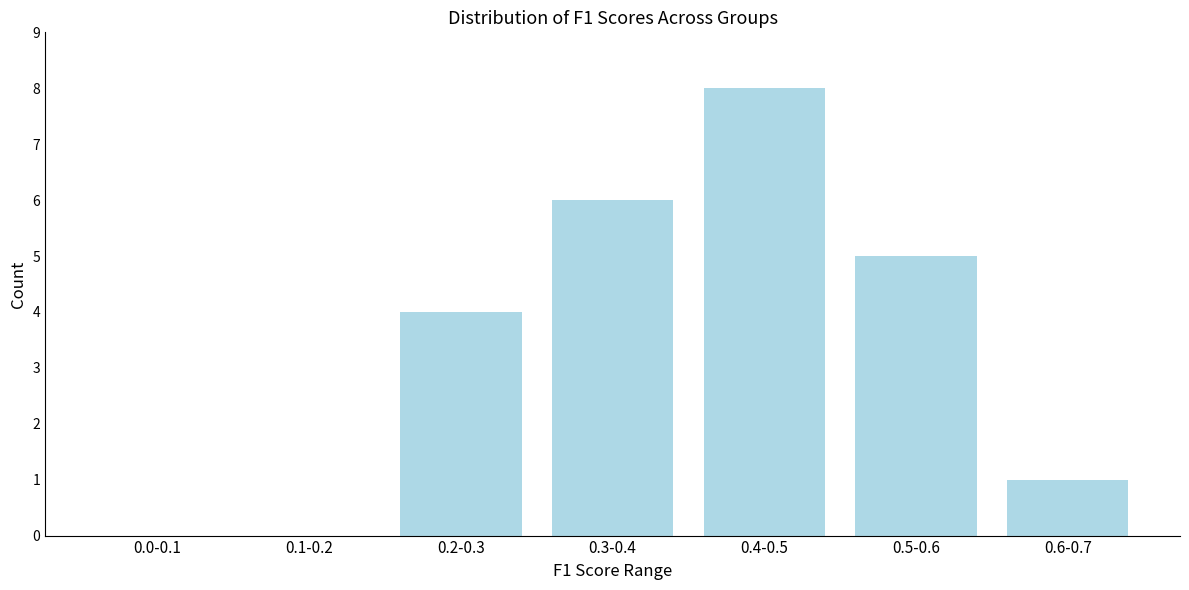

Reading left to right, transcribe all the data shown in this chart.

0.0-0.1=0	0.1-0.2=0	0.2-0.3=4	0.3-0.4=6	0.4-0.5=8	0.5-0.6=5	0.6-0.7=1